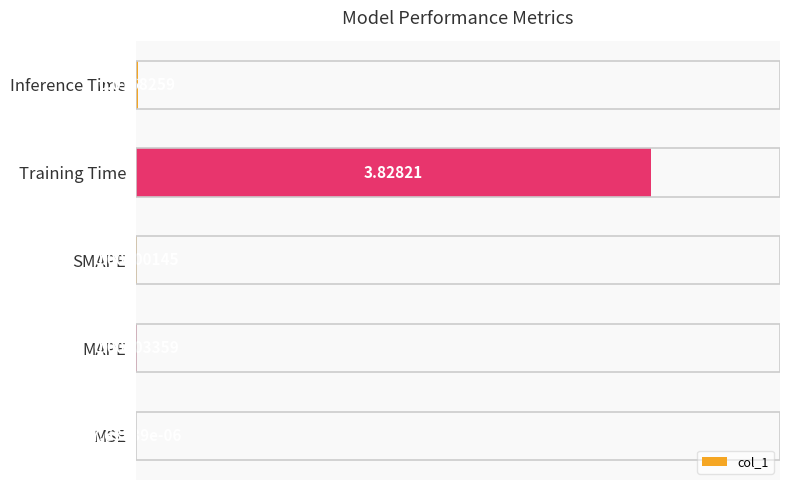

What is the sum of all values?

3.9